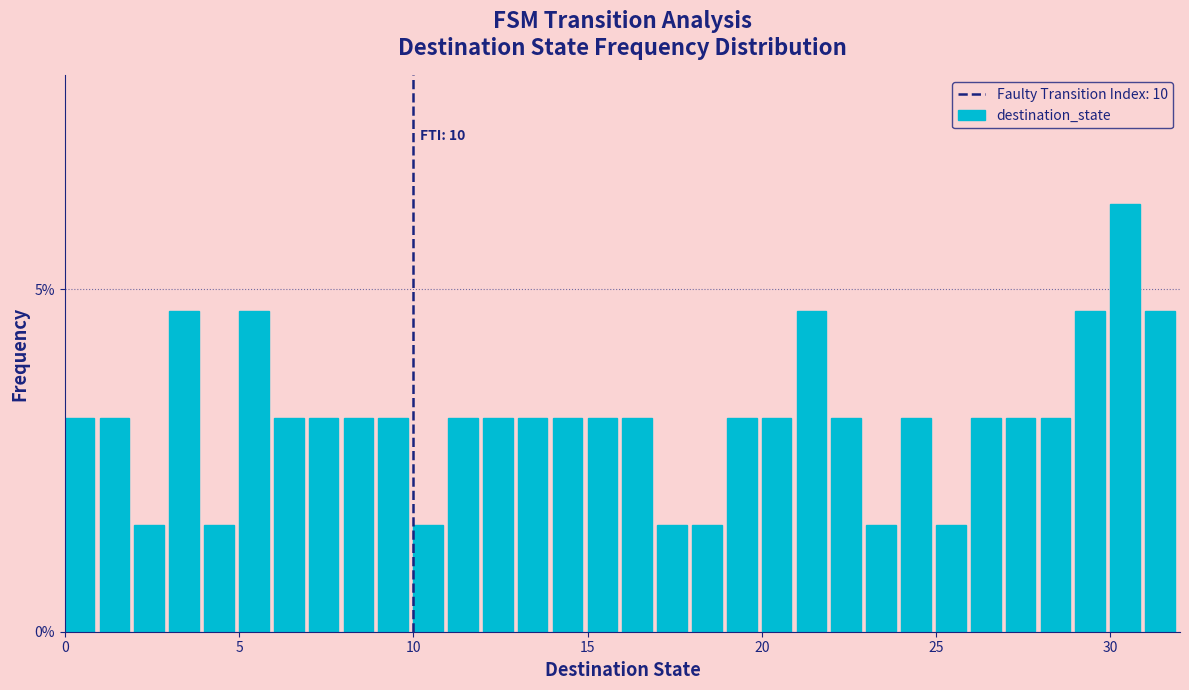

Around what value on the x-axis is the tallest bar? Give the approximate position of its centre, as read against the axis.

30.5